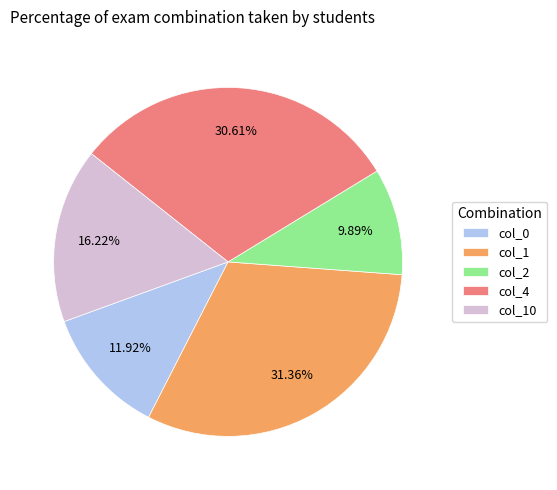

Which category has the smallest portion of the pie?

col_2